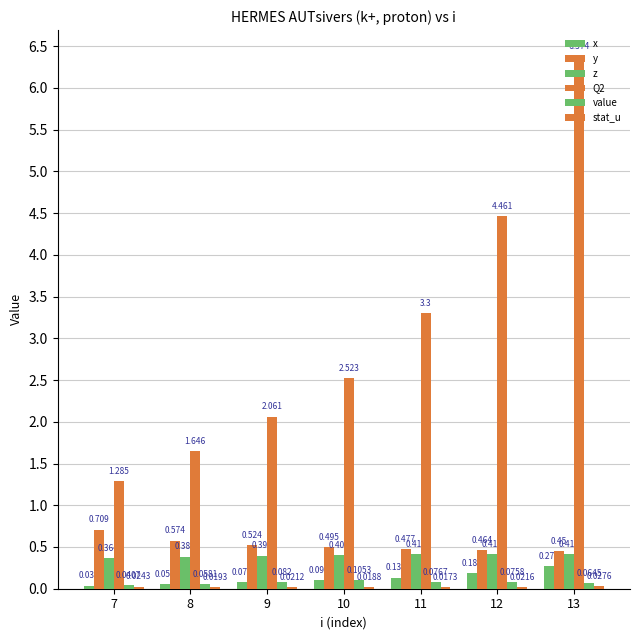

Read the Q2 value at 9.

2.1